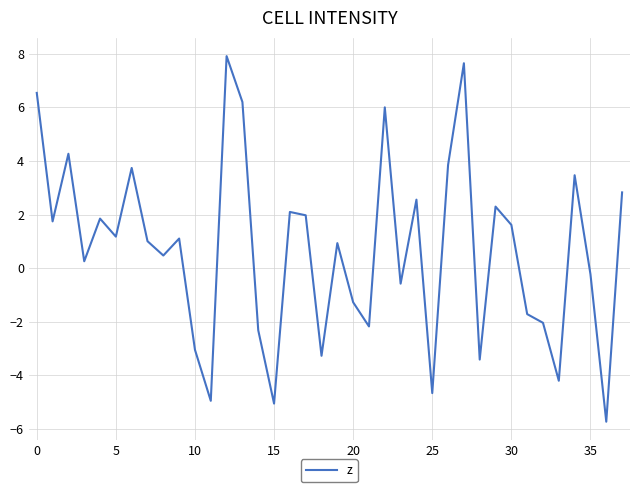

What is the smallest value displayed?

-5.7